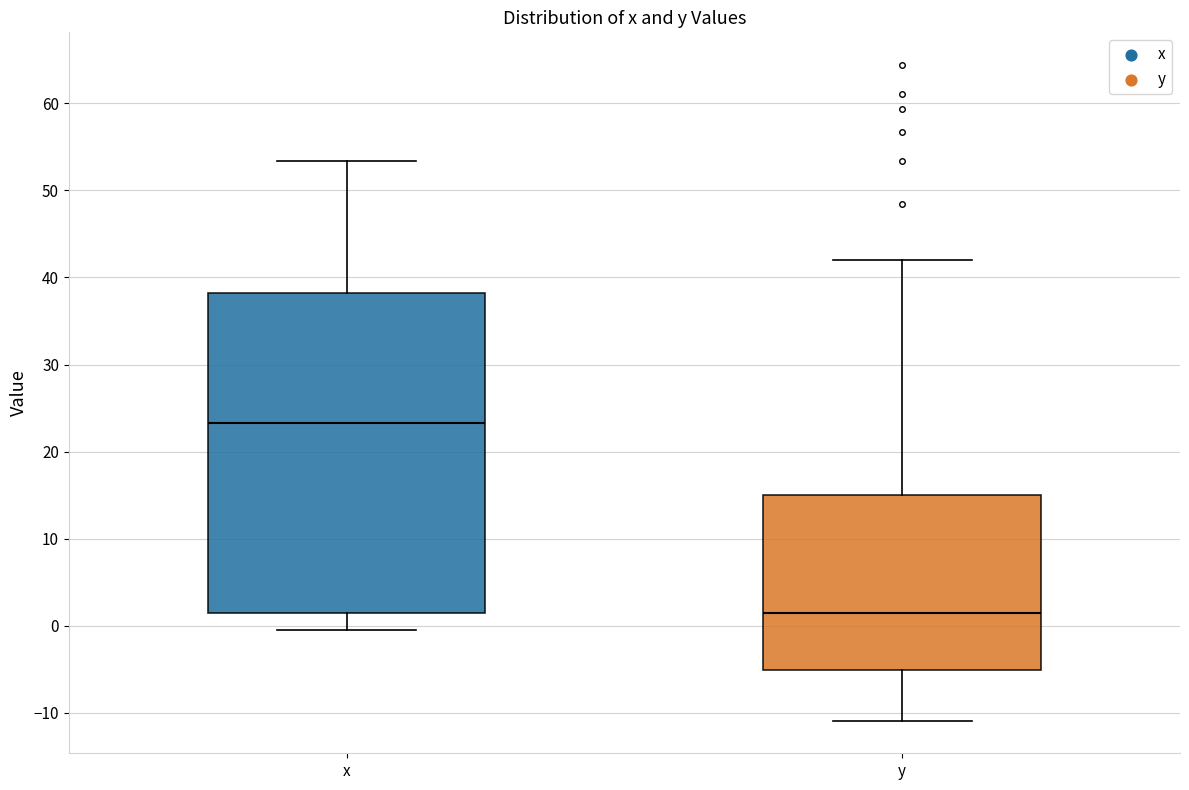

Which box's median line is the lowest?

y